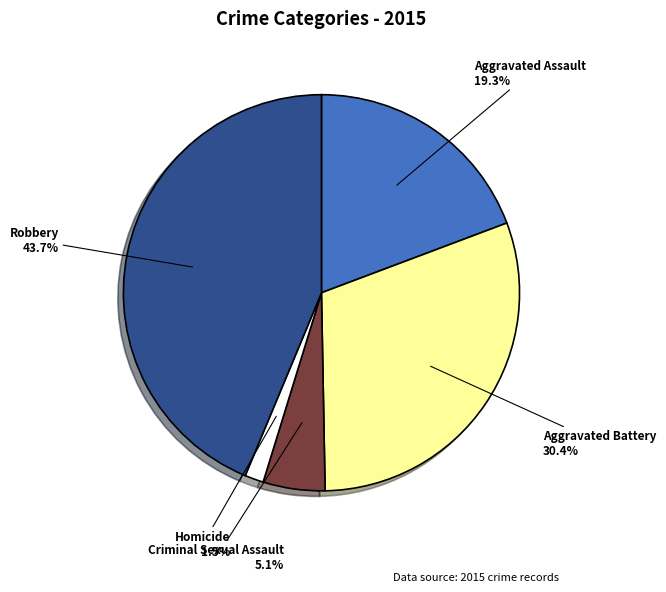

Is there any slice that represents more than half of the pie?

No